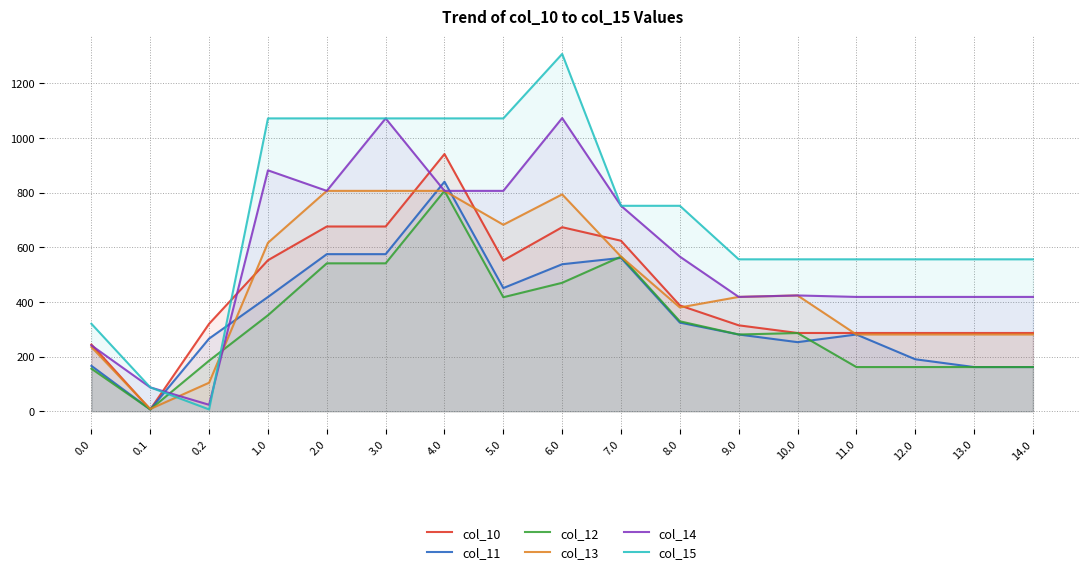

What is the smallest value displayed?

6.4